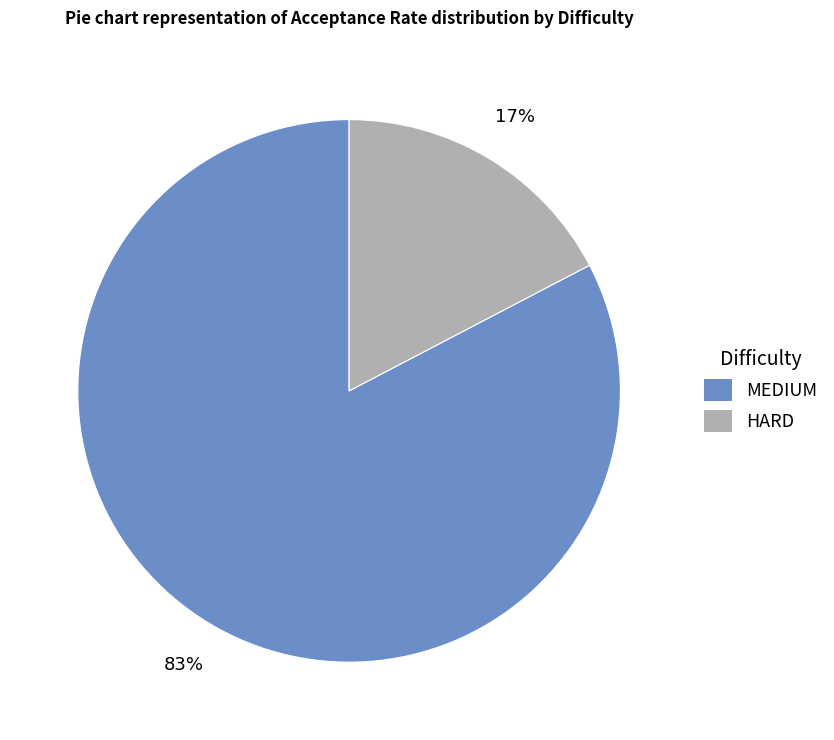

What percentage is the MEDIUM slice, to the nearest percent?

83%